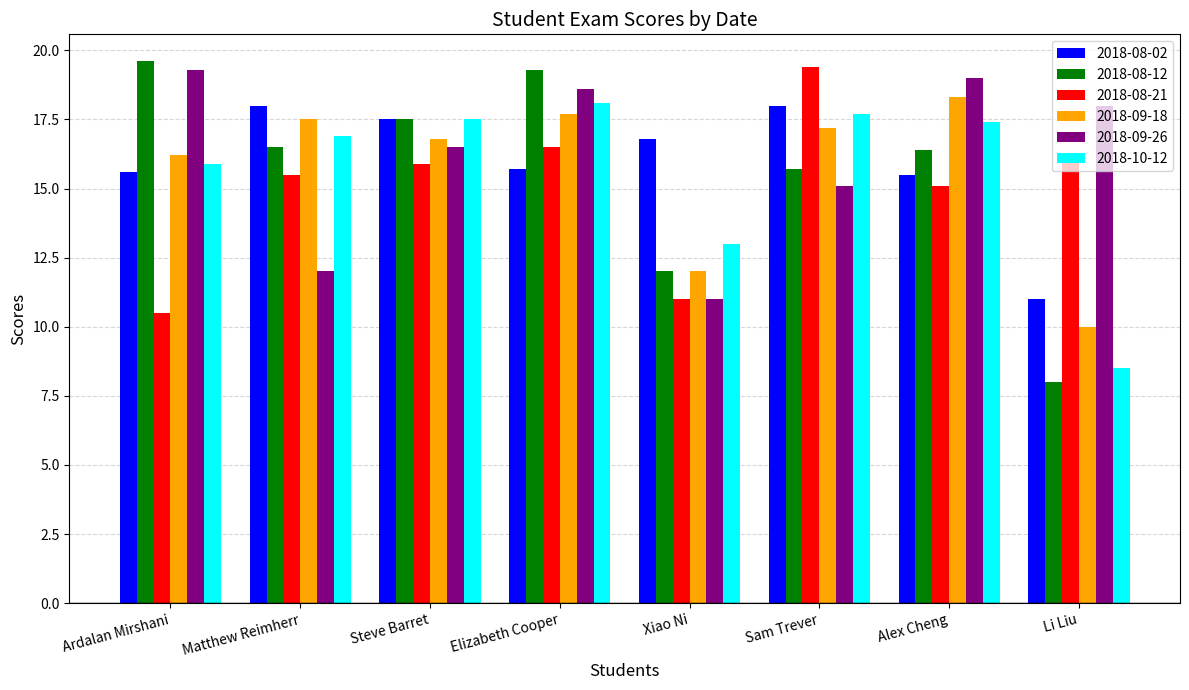

At which category is the sum across all series the highest?

Elizabeth Cooper